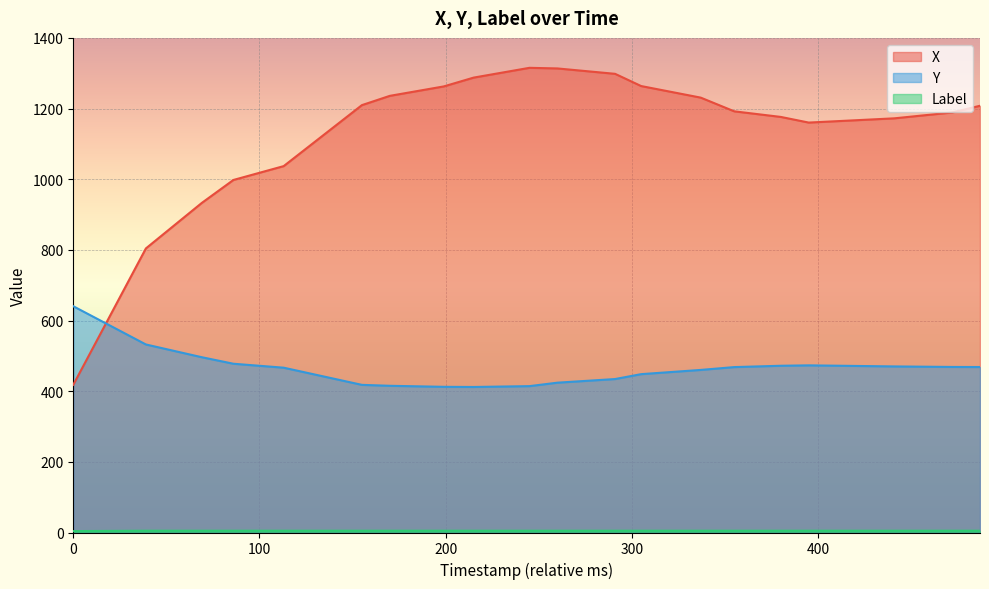

What is the lowest value of the X series?

418.0